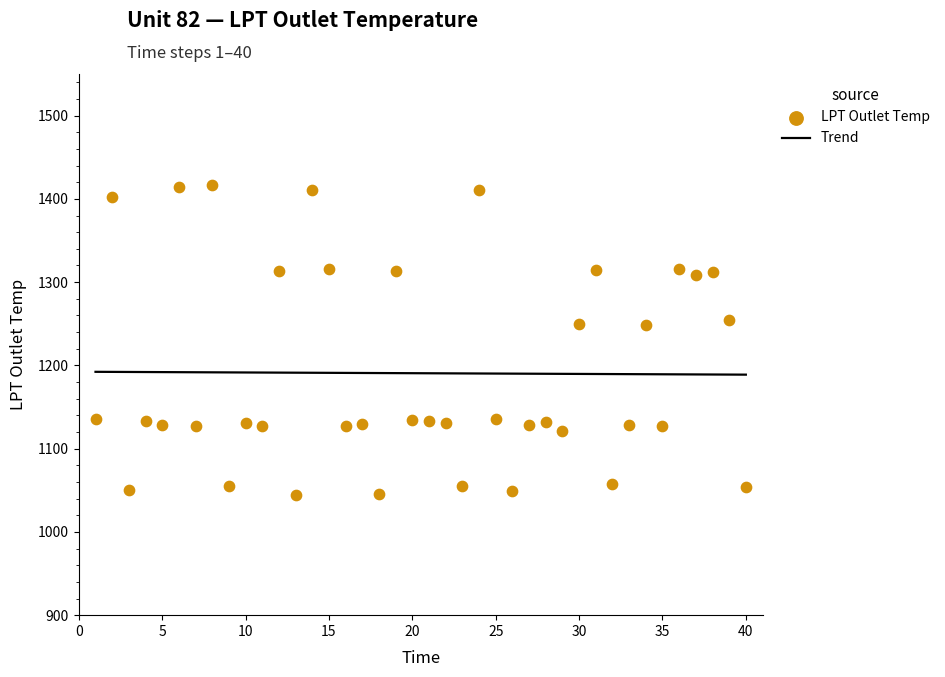

Approximately how many times larger is the value at 24 compared to 6?

1.0